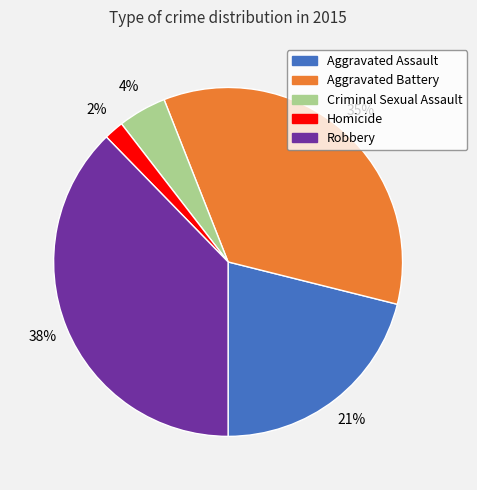

To the nearest percent, what is the average slice percentage?

20%